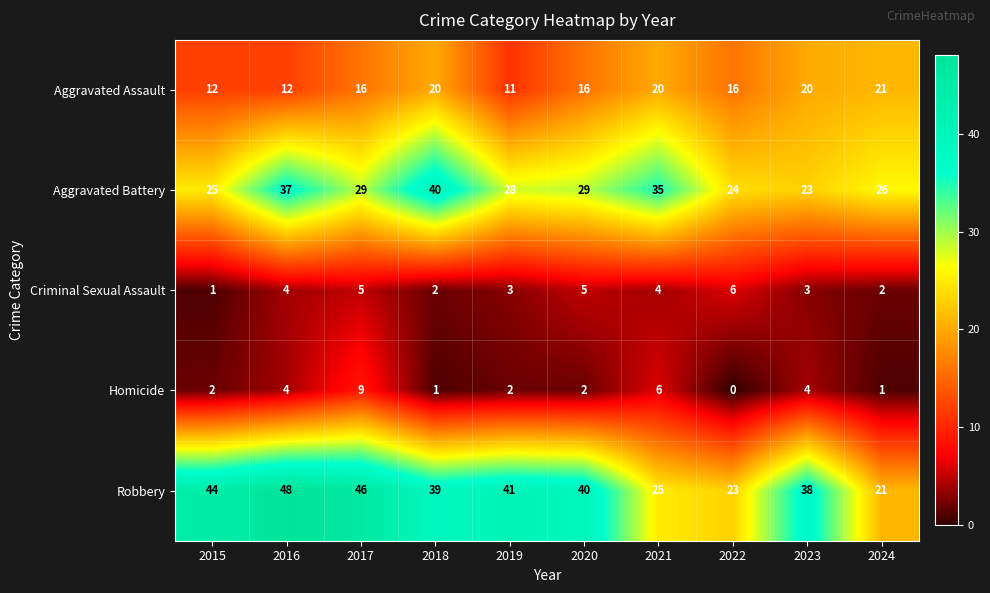

At which label does Homicide reach its peak?

2017